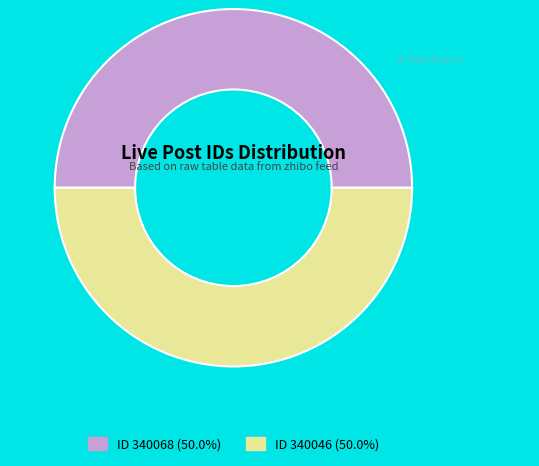

Approximately how many times larger is the value at ID 340046 (50.0%) compared to ID 340068 (50.0%)?

1.0